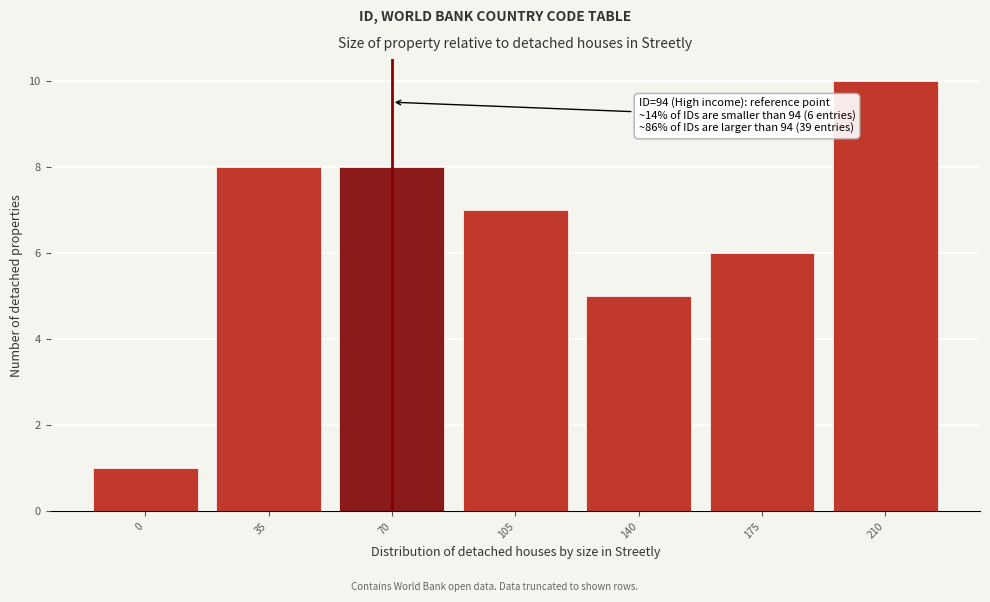

Reading right to left, list all the values displayed in this chart.

210=10	175=6	140=5	105=7	70=8	35=8	0=1